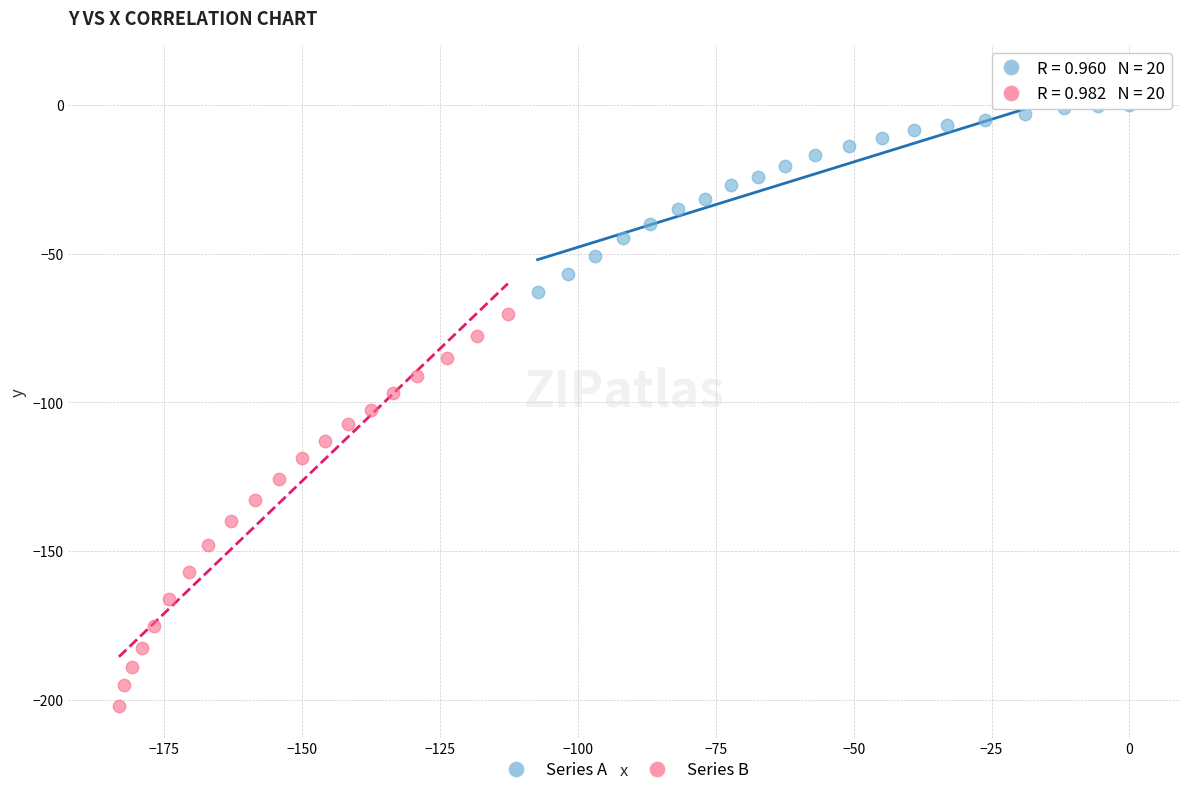

What are all the series names shown in the legend?

Series A, Series B